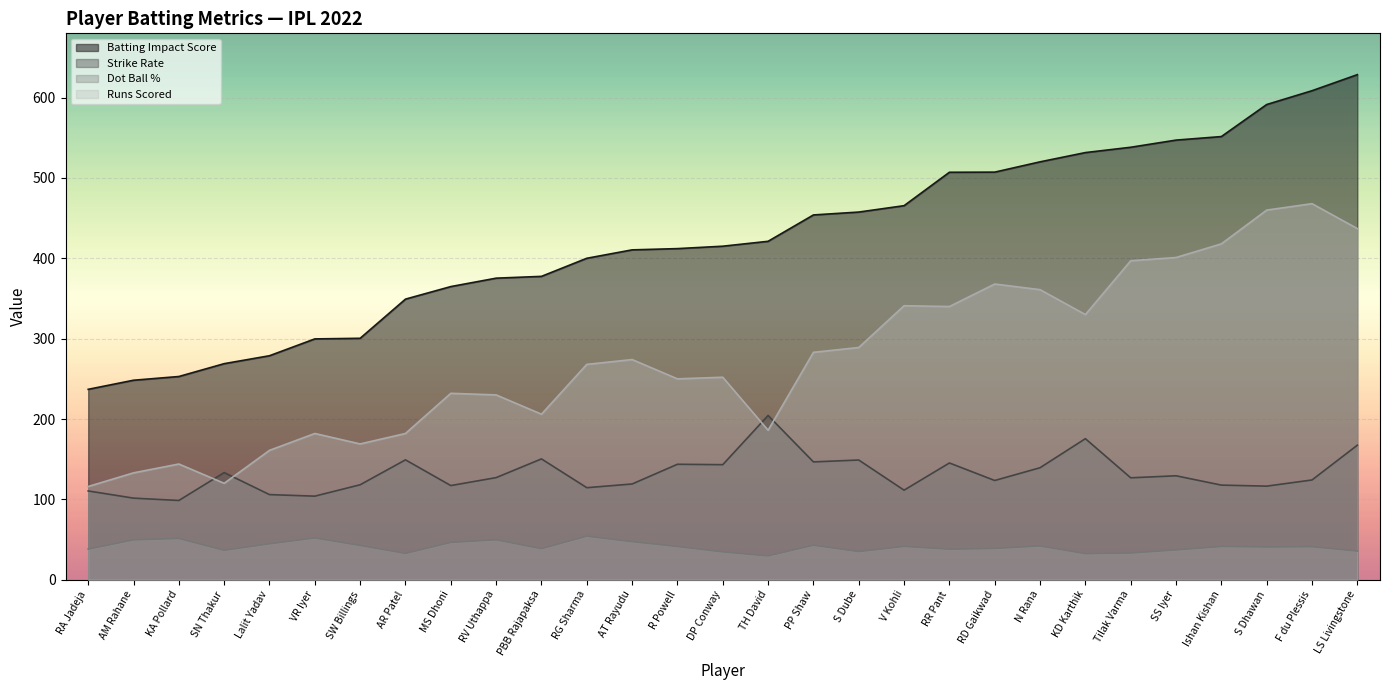

Reading right to left, transcribe all the data shown in this chart.

Batting Impact Score: 628.6	608.6	591.4	551.5	547.1	538.2	531.6	520.1	507.3	507.1	465.5	457.6	454.0	421.2	415.1	412.1	410.5	400.1	377.5	375.3	364.8	349.2	300.5	299.7	278.8	268.9	252.9	248.3	237.0
Strike Rate: 167.4	124.1	116.5	117.8	129.3	126.8	175.5	139.4	123.5	145.3	111.4	149.0	146.6	204.4	143.2	143.7	119.1	114.5	150.4	127.1	117.2	149.2	118.2	104.0	105.9	133.3	98.6	101.5	110.5
Dot Ball %: 35.6	41.1	40.8	41.4	37.1	33.2	32.5	42.1	38.9	38.0	41.5	35.0	43.0	29.7	34.7	41.4	47.4	54.3	38.7	49.7	46.5	32.8	42.7	52.0	44.7	36.7	51.4	49.6	38.1
Runs Scored: 437.0	468.0	460.0	418.0	401.0	397.0	330.0	361.0	368.0	340.0	341.0	289.0	283.0	186.0	252.0	250.0	274.0	268.0	206.0	230.0	232.0	182.0	169.0	182.0	161.0	120.0	144.0	133.0	116.0